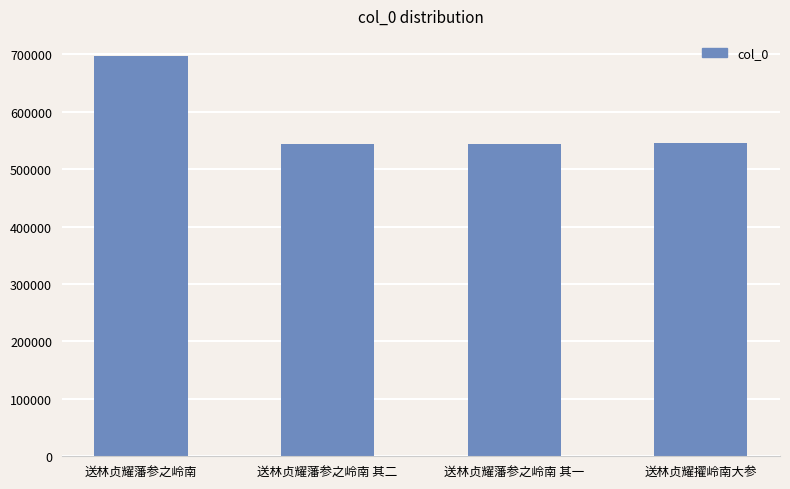

What is the difference between the second highest and second lowest values?

2097